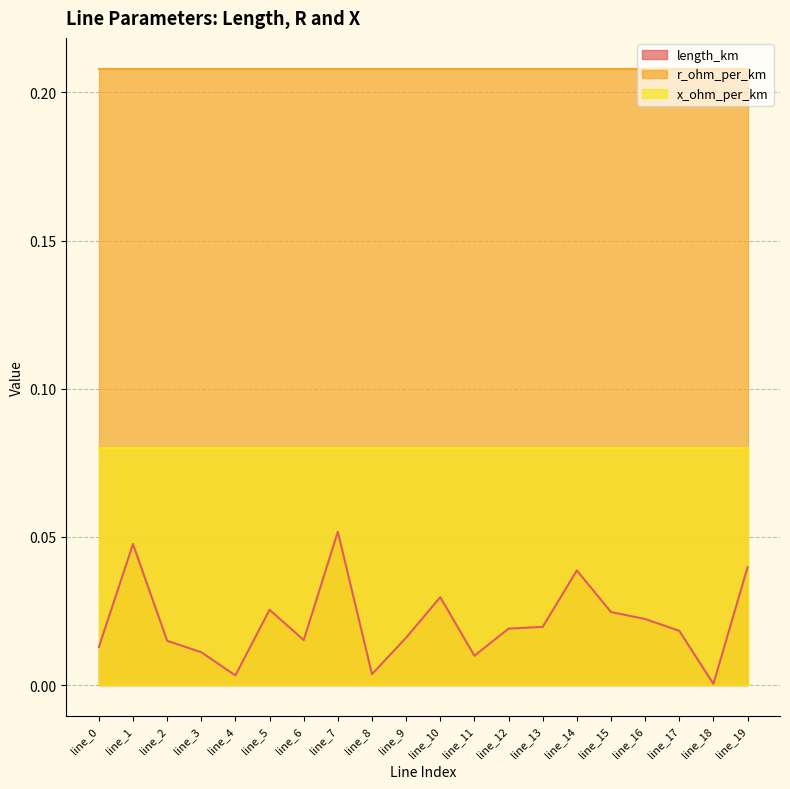

The length_km series shows 0.0 at line_17. True or false?

False